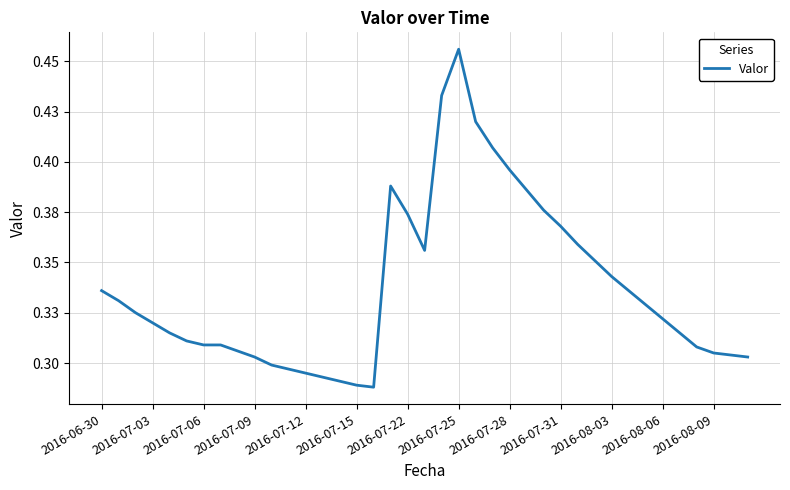

Count the values in the range 0 to 1.

39